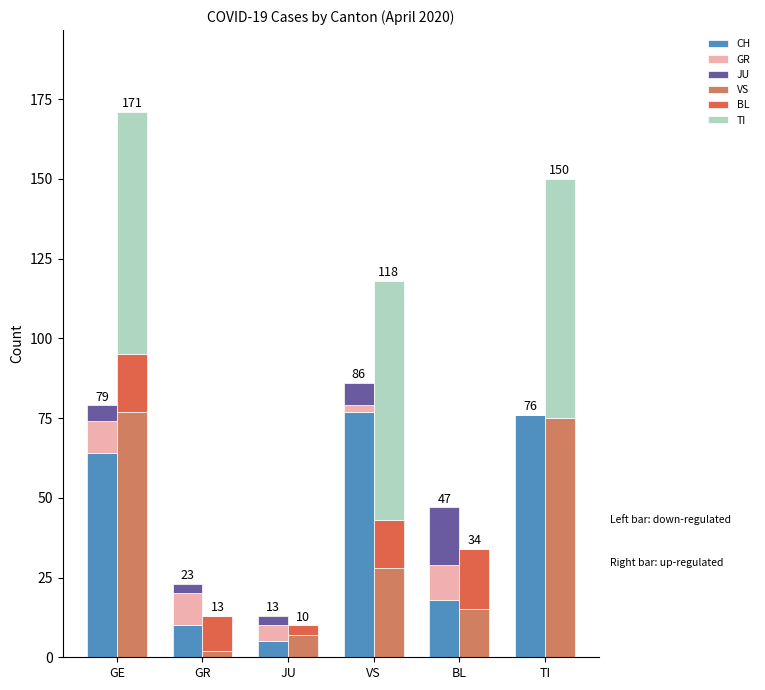

The JU series shows 3 at GR. True or false?

True